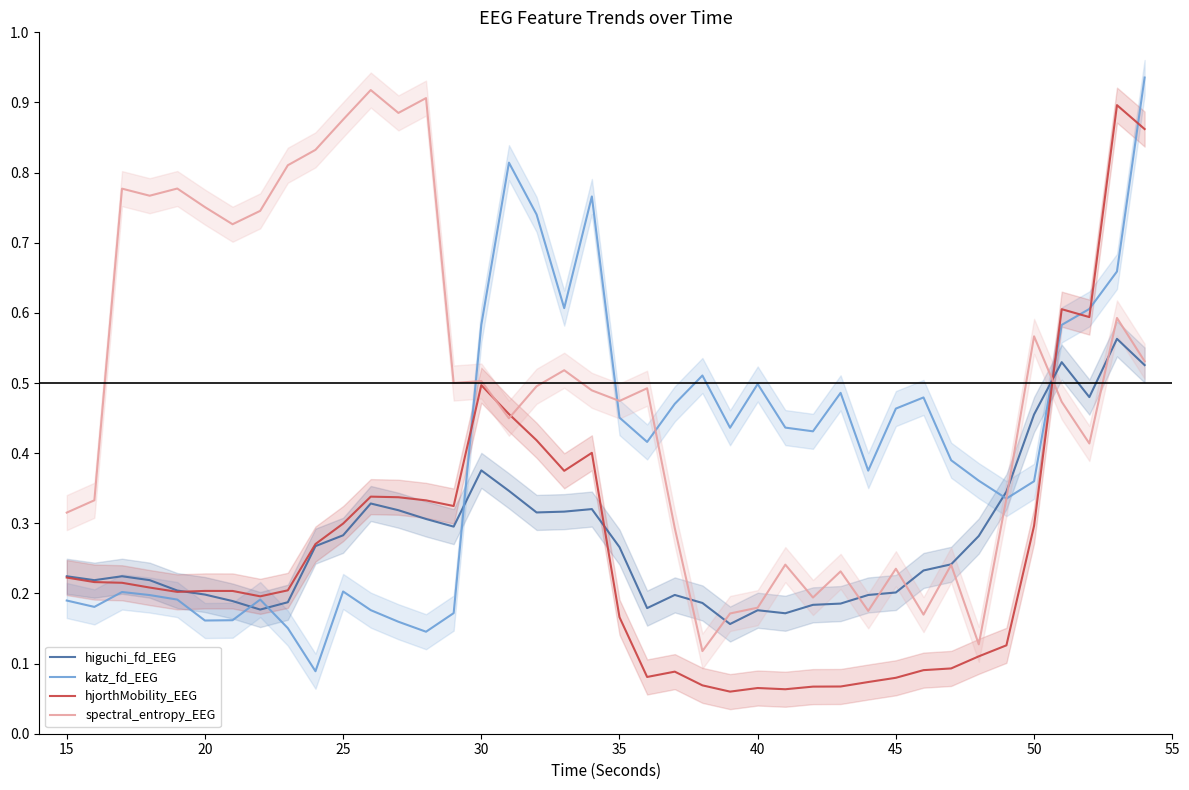

How many series are shown in this chart?

4